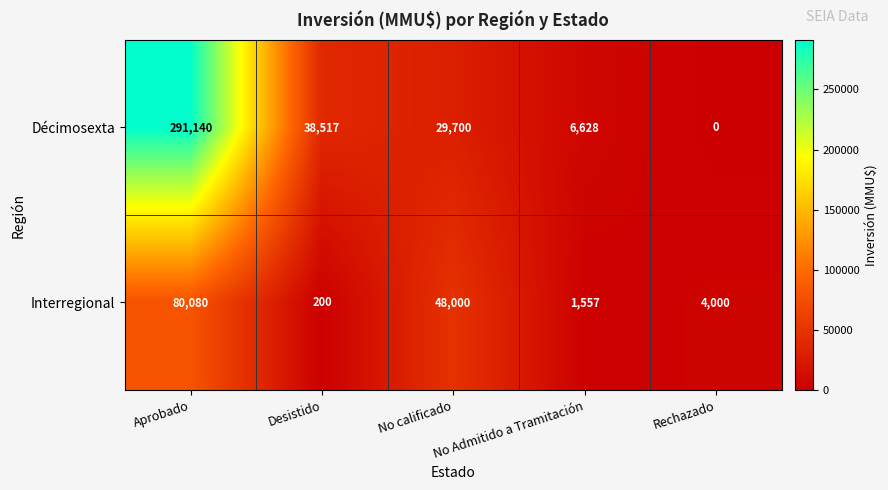

What is the spread (max minus min) of values at Desistido?

38317